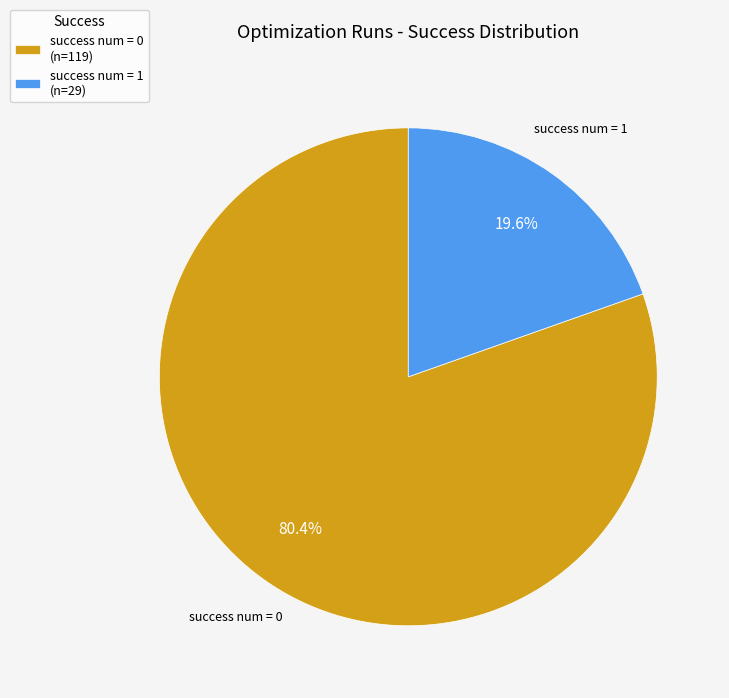

What is the total percentage of success num = 1 (n=29) and success num = 0 (n=119)?

100.0%